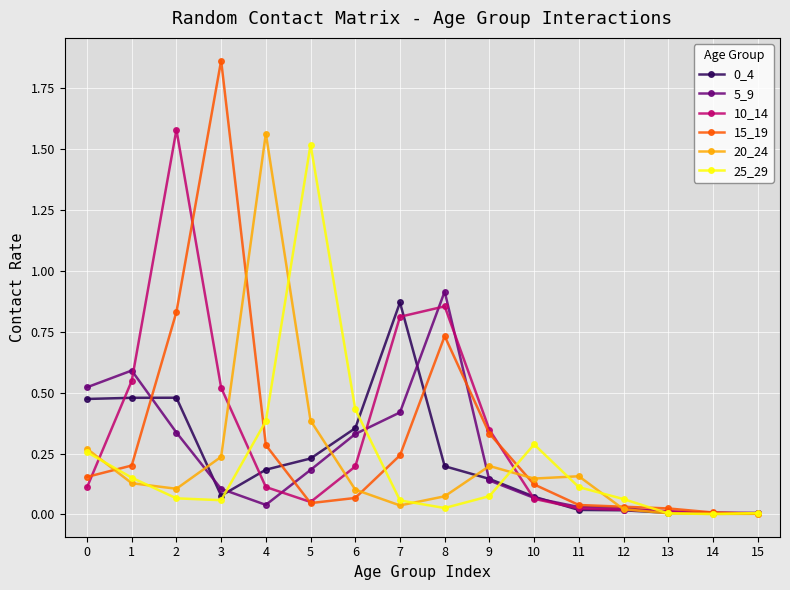

Which category has the highest value across all series?

3